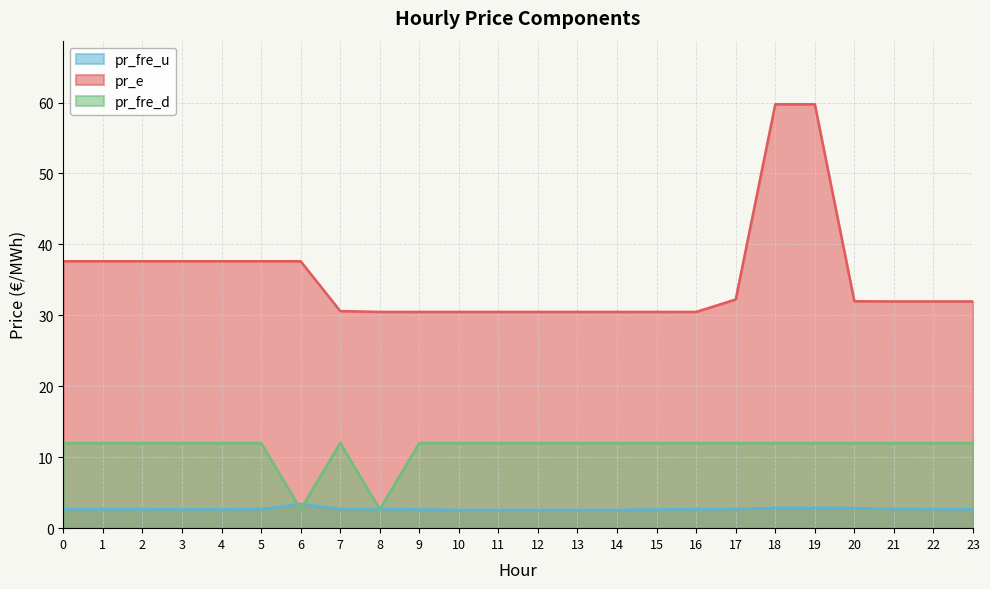

Read the pr_fre_u value at 22.

2.7